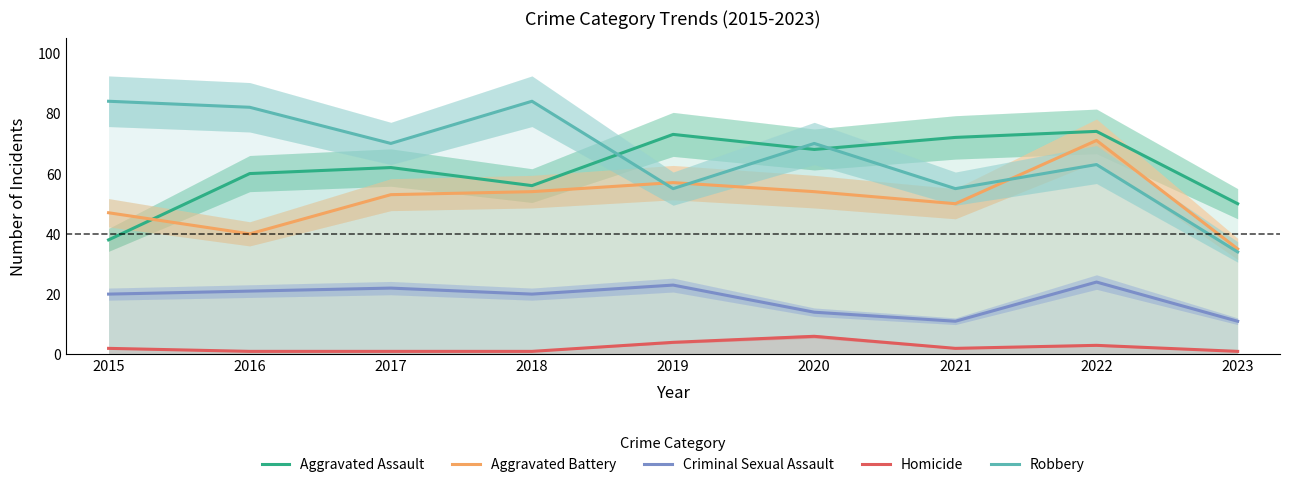

Read the Aggravated Battery value at 2019, to the nearest 5.

55